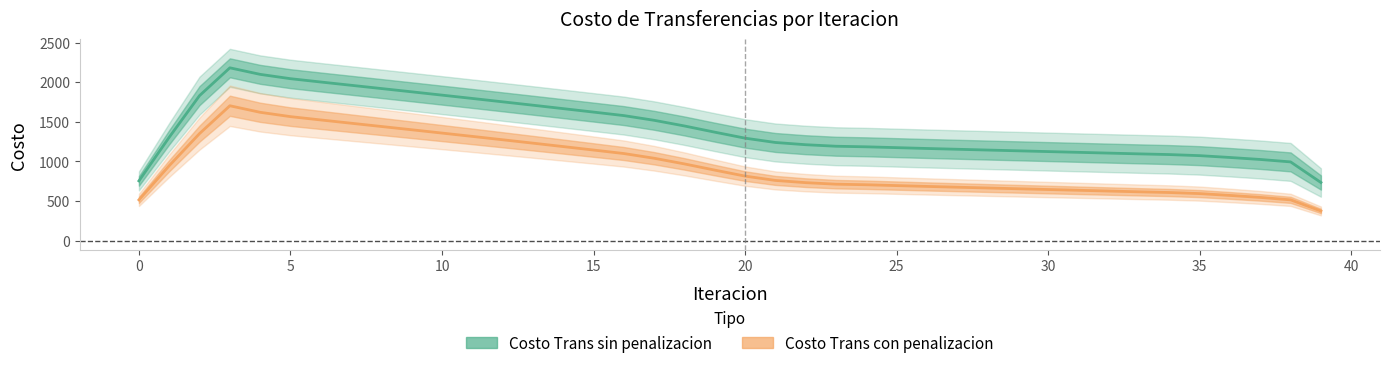

What is the label of the 3rd point from the right?

37